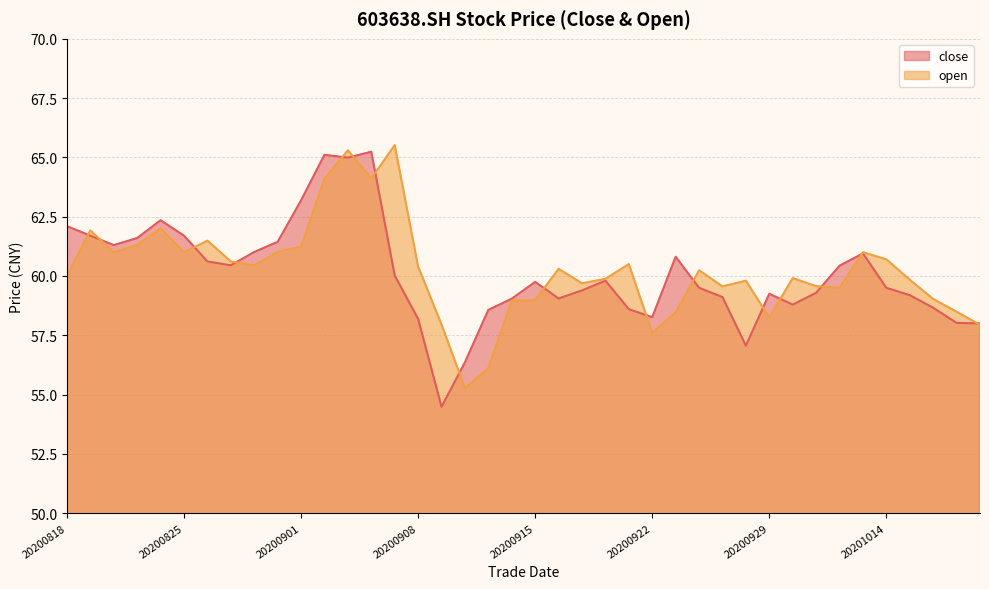

How many lines are shown in the chart?

2